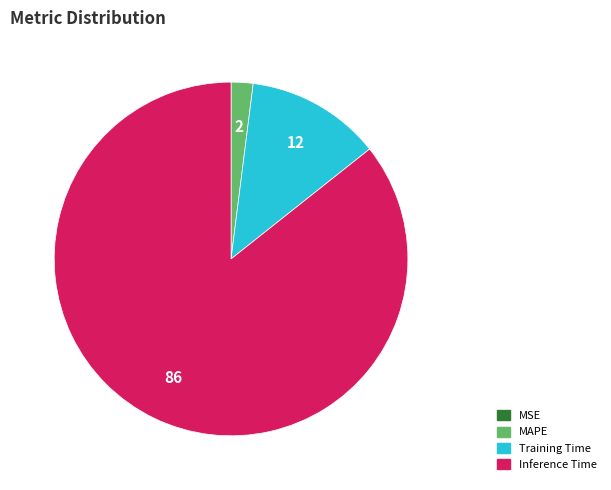

Is there a majority slice in this chart?

Yes